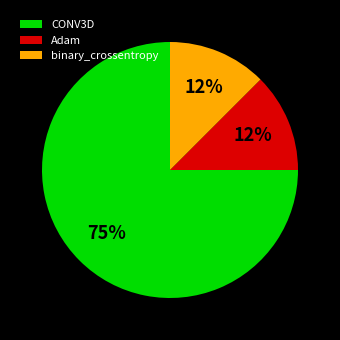

To the nearest percent, what is the average slice percentage?

33%